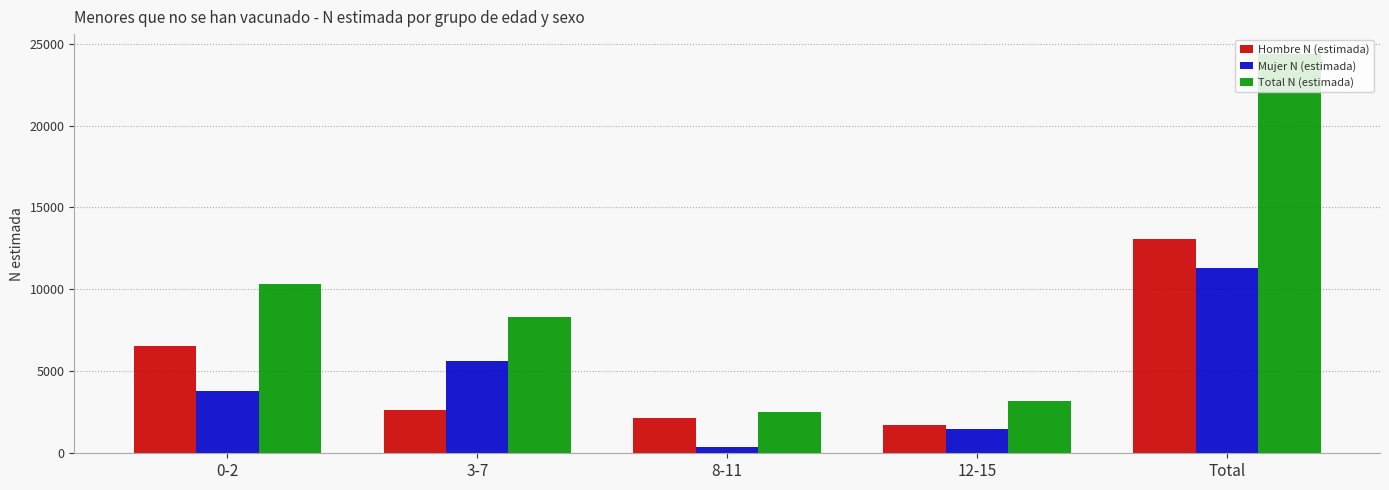

Which series has the largest total across all categories?

Total N (estimada)